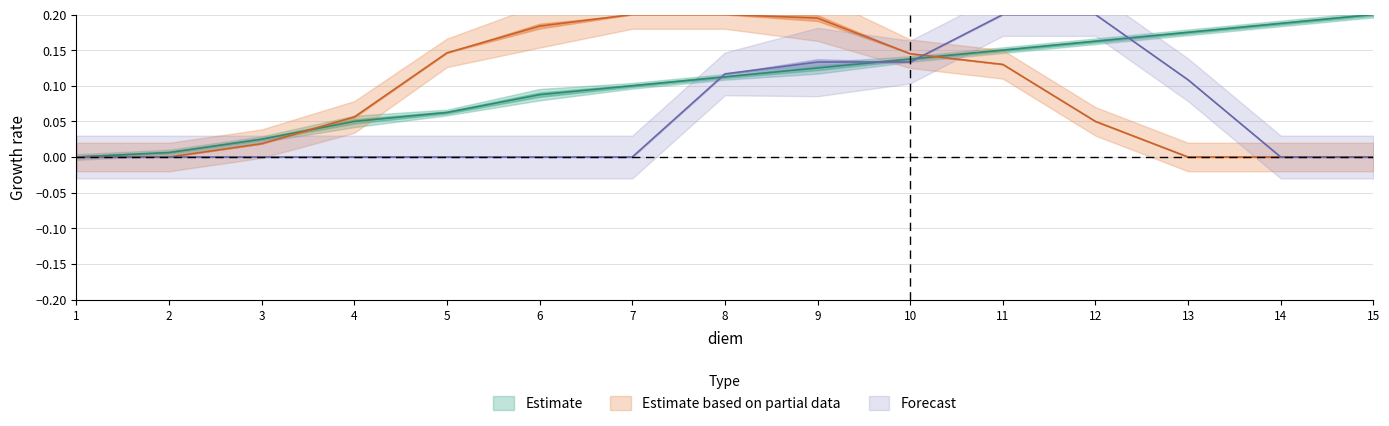

What is the sum of the Y values at 5 and 13?

0.1